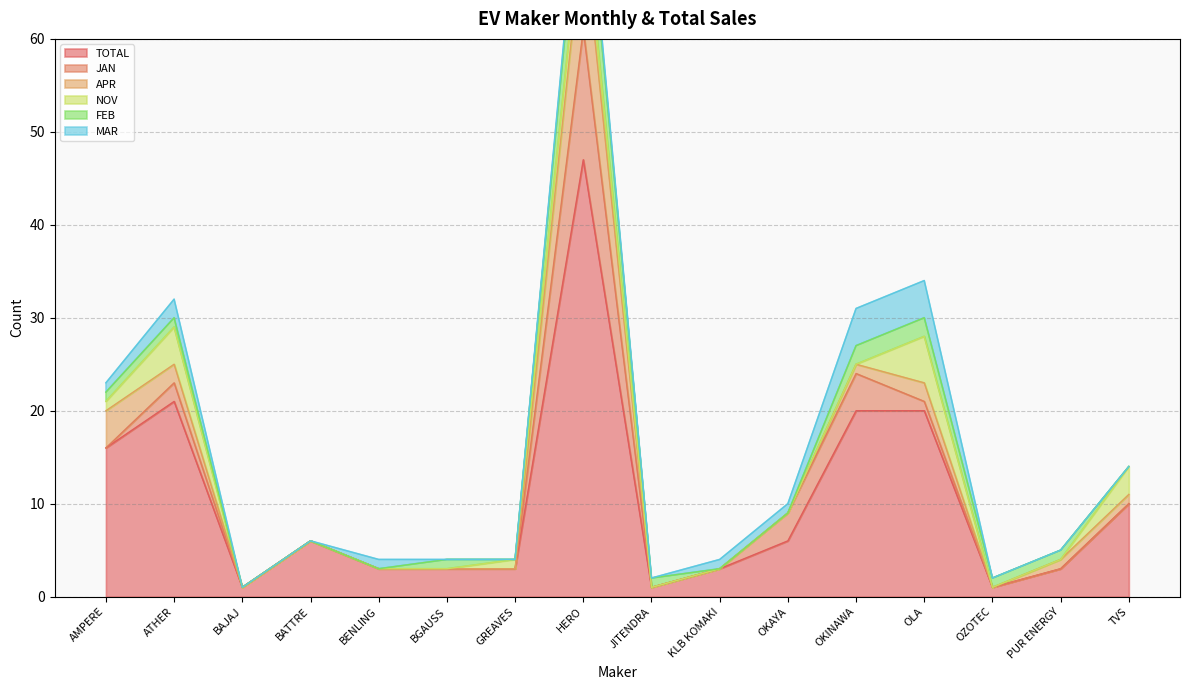

Reading left to right, transcribe all the data shown in this chart.

TOTAL: 16	21	1	6	3	3	3	47	1	3	6	20	20	1	3	10
JAN: 0	2	0	0	0	0	0	14	0	0	3	4	1	0	0	0
APR: 4	2	0	0	0	0	0	11	0	0	0	1	2	0	1	1
NOV: 1	4	0	0	0	0	1	3	0	0	0	0	5	0	0	3
FEB: 1	1	0	0	0	1	0	6	1	0	0	2	2	1	1	0
MAR: 1	2	0	0	1	0	0	1	0	1	1	4	4	0	0	0